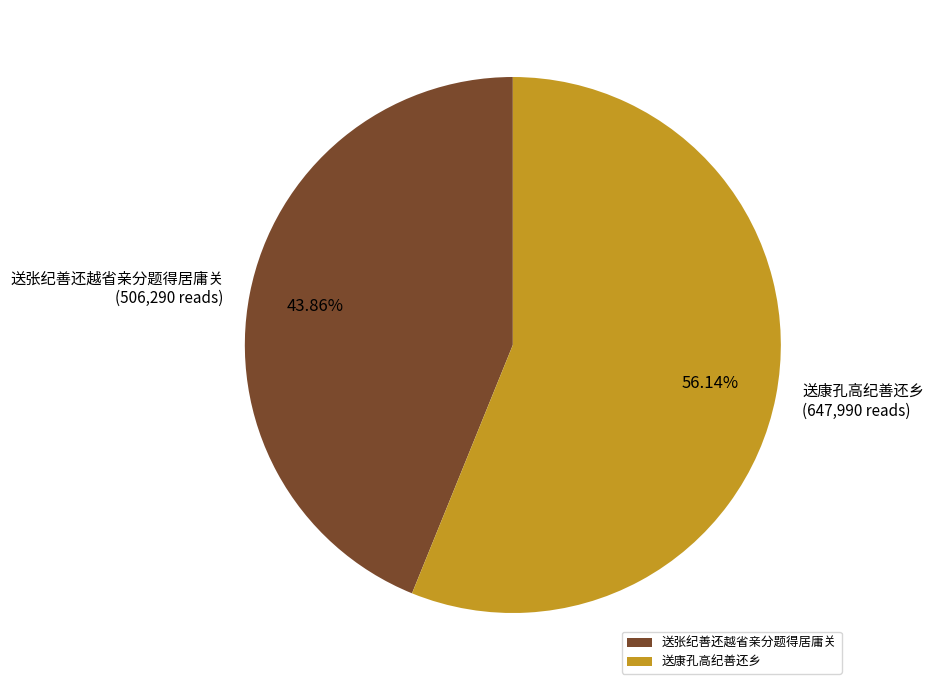

Which slice represents more than half of the pie?

送康孔高纪善还乡